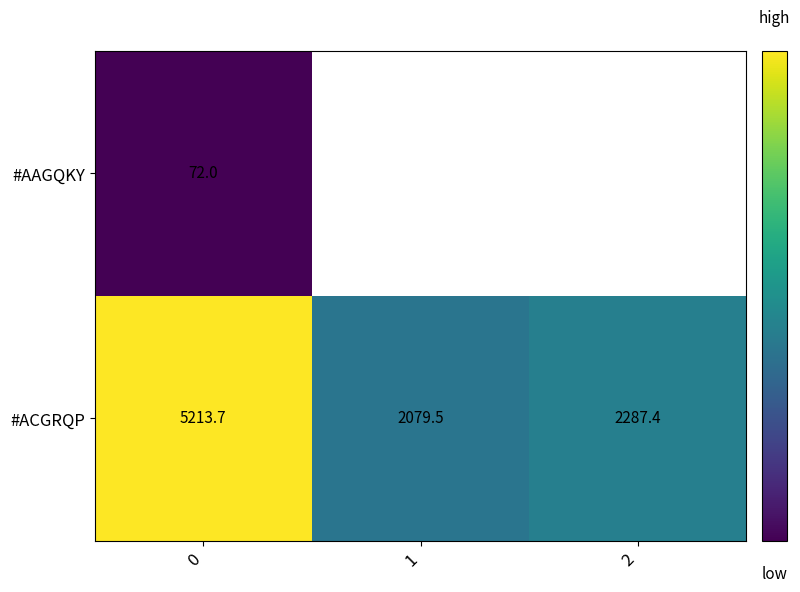

The row_1 series shows 2079.5 at 1. True or false?

True